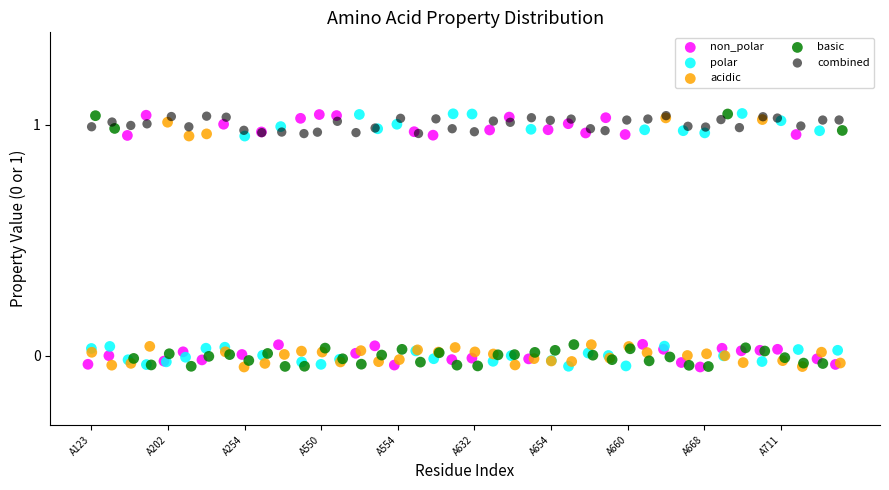

What are all the series names shown in the legend?

non_polar, polar, acidic, basic, combined